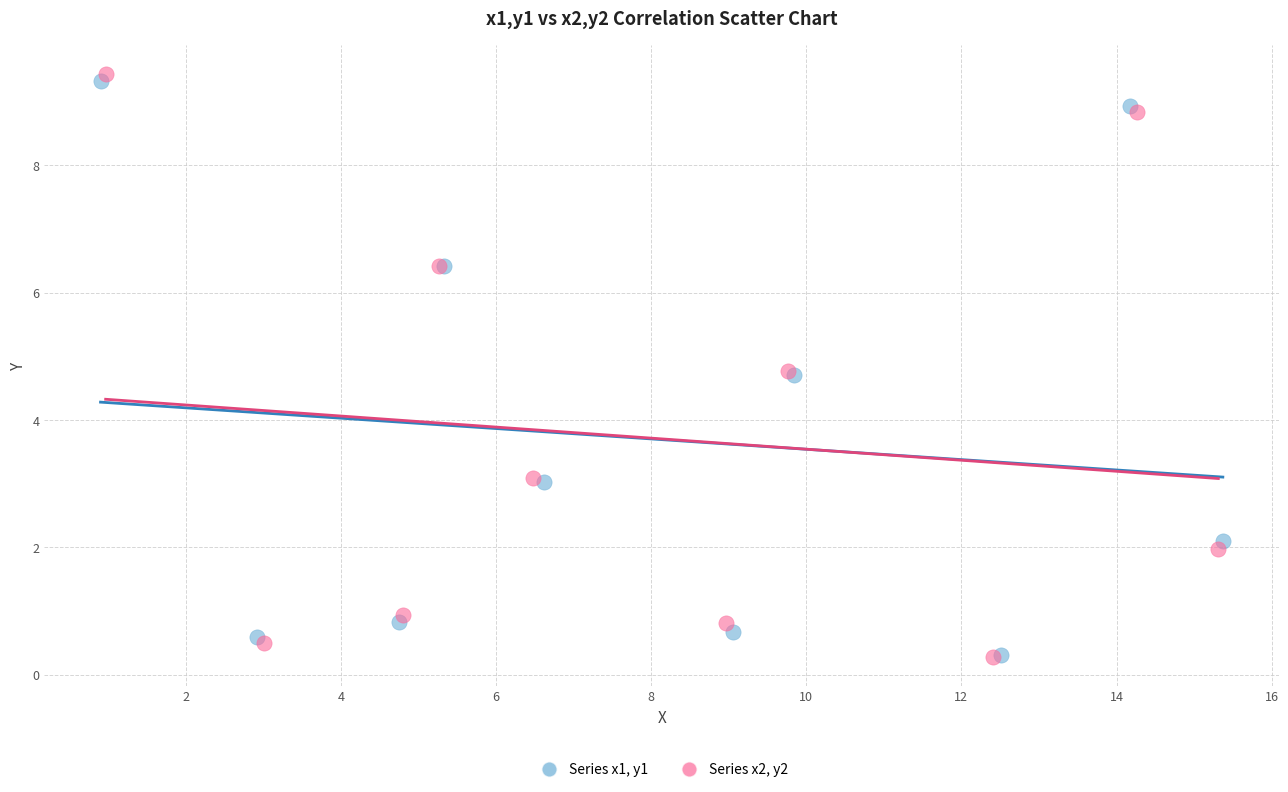

Which series reaches the maximum Y coordinate?

Series x2, y2